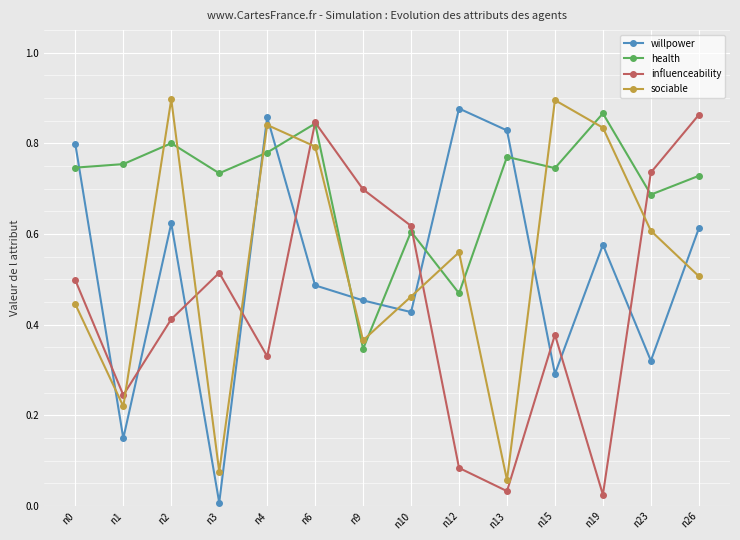

Does the chart display data point markers on the line(s)?

Yes